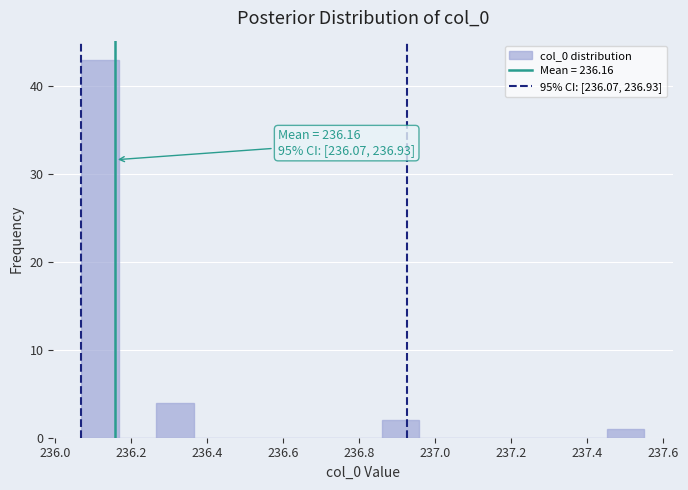

Over which range of the x-axis is the bar tallest?

236.06 to 236.16